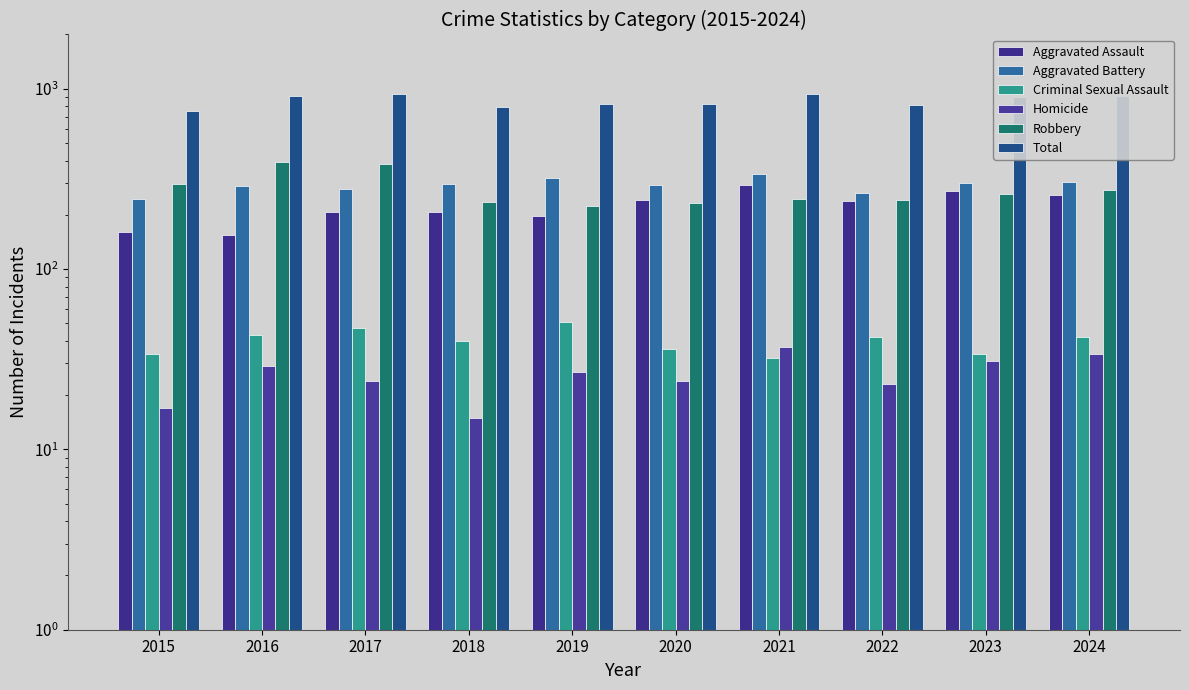

At which label does Aggravated Battery first exceed 296?

2019